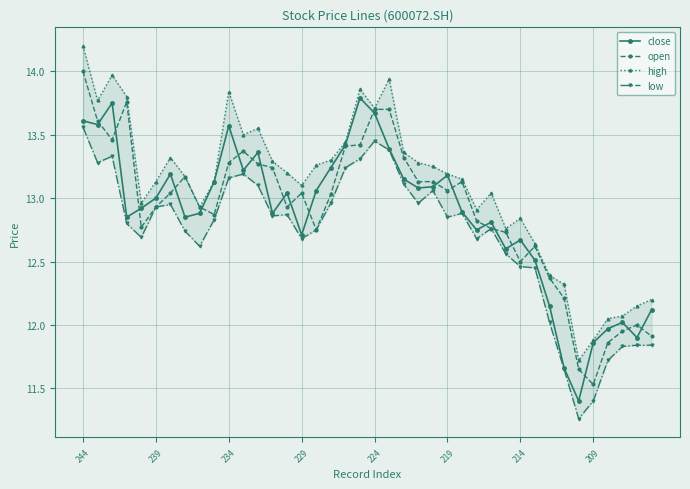

What is the average value of the low series?

12.7